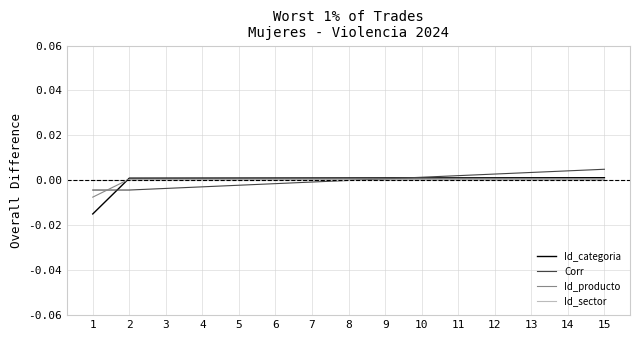

Which series has the largest range (max minus min)?

Id_categoria